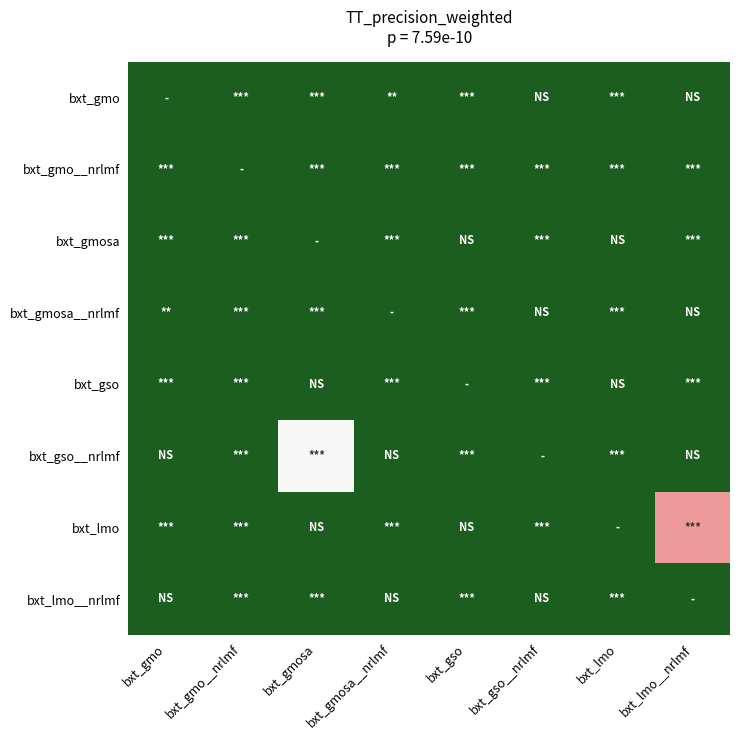

Reading left to right, list all the values displayed in this chart.

bxt_gmo: bxt_gmo=-1	bxt_gmo__nrlmf=-1	bxt_gmosa=-1	bxt_gmosa__nrlmf=-1	bxt_gso=-1	bxt_gso__nrlmf=-1	bxt_lmo=-1	bxt_lmo__nrlmf=-1
bxt_gmo__nrlmf: bxt_gmo=-1	bxt_gmo__nrlmf=-1	bxt_gmosa=-1	bxt_gmosa__nrlmf=-1	bxt_gso=-1	bxt_gso__nrlmf=-1	bxt_lmo=-1	bxt_lmo__nrlmf=-1
bxt_gmosa: bxt_gmo=-1	bxt_gmo__nrlmf=-1	bxt_gmosa=-1	bxt_gmosa__nrlmf=-1	bxt_gso=-1	bxt_gso__nrlmf=-1	bxt_lmo=-1	bxt_lmo__nrlmf=-1
bxt_gmosa__nrlmf: bxt_gmo=-1	bxt_gmo__nrlmf=-1	bxt_gmosa=-1	bxt_gmosa__nrlmf=-1	bxt_gso=-1	bxt_gso__nrlmf=-1	bxt_lmo=-1	bxt_lmo__nrlmf=-1
bxt_gso: bxt_gmo=-1	bxt_gmo__nrlmf=-1	bxt_gmosa=-1	bxt_gmosa__nrlmf=-1	bxt_gso=-1	bxt_gso__nrlmf=-1	bxt_lmo=-1	bxt_lmo__nrlmf=-1
bxt_gso__nrlmf: bxt_gmo=-1	bxt_gmo__nrlmf=-1	bxt_gmosa=0	bxt_gmosa__nrlmf=-1	bxt_gso=-1	bxt_gso__nrlmf=-1	bxt_lmo=-1	bxt_lmo__nrlmf=-1
bxt_lmo: bxt_gmo=-1	bxt_gmo__nrlmf=-1	bxt_gmosa=-1	bxt_gmosa__nrlmf=-1	bxt_gso=-1	bxt_gso__nrlmf=-1	bxt_lmo=-1	bxt_lmo__nrlmf=1
bxt_lmo__nrlmf: bxt_gmo=-1	bxt_gmo__nrlmf=-1	bxt_gmosa=-1	bxt_gmosa__nrlmf=-1	bxt_gso=-1	bxt_gso__nrlmf=-1	bxt_lmo=-1	bxt_lmo__nrlmf=-1